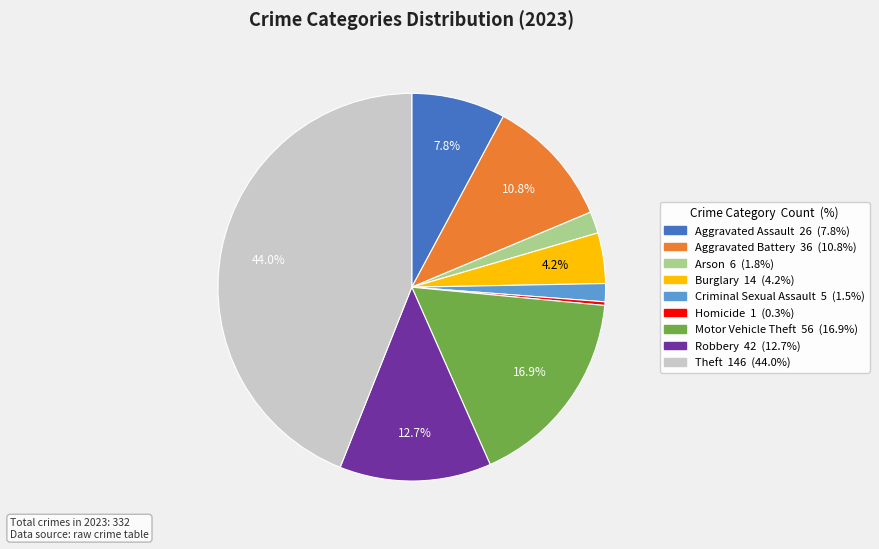

What is the largest slice in the pie chart?

Theft